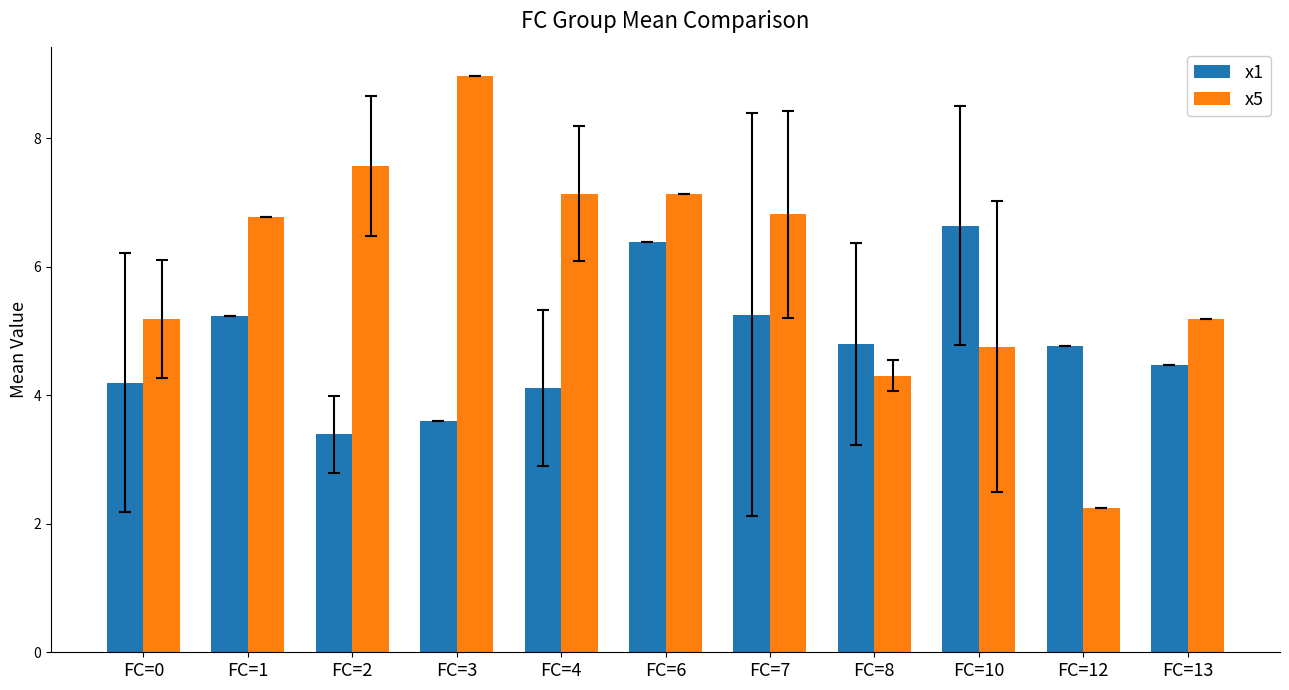

How many values in the x1 series are below 4?

2